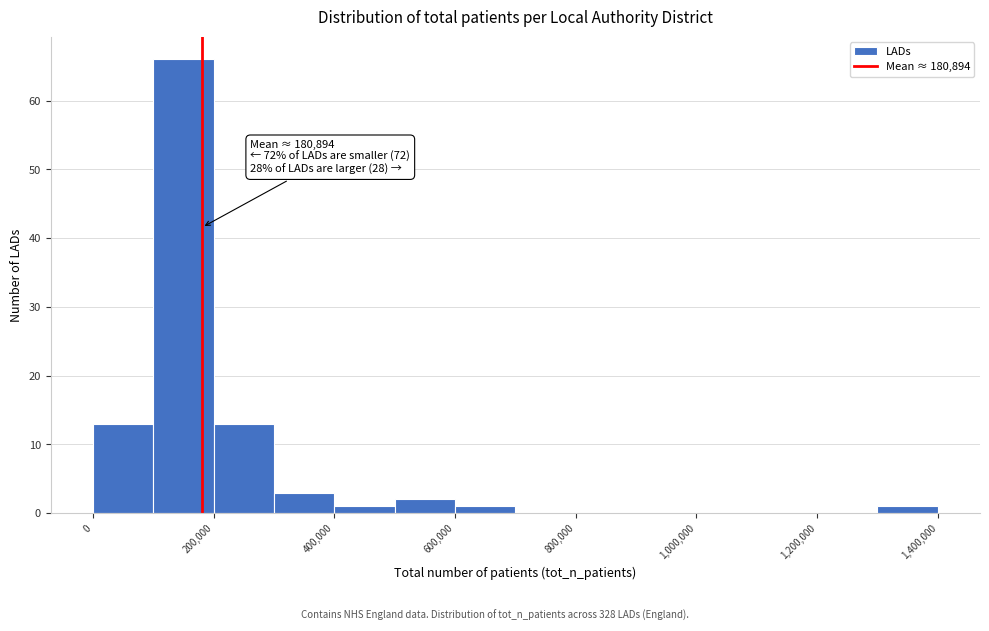

Which range on the x-axis has the tallest bar?

100000 to 200000